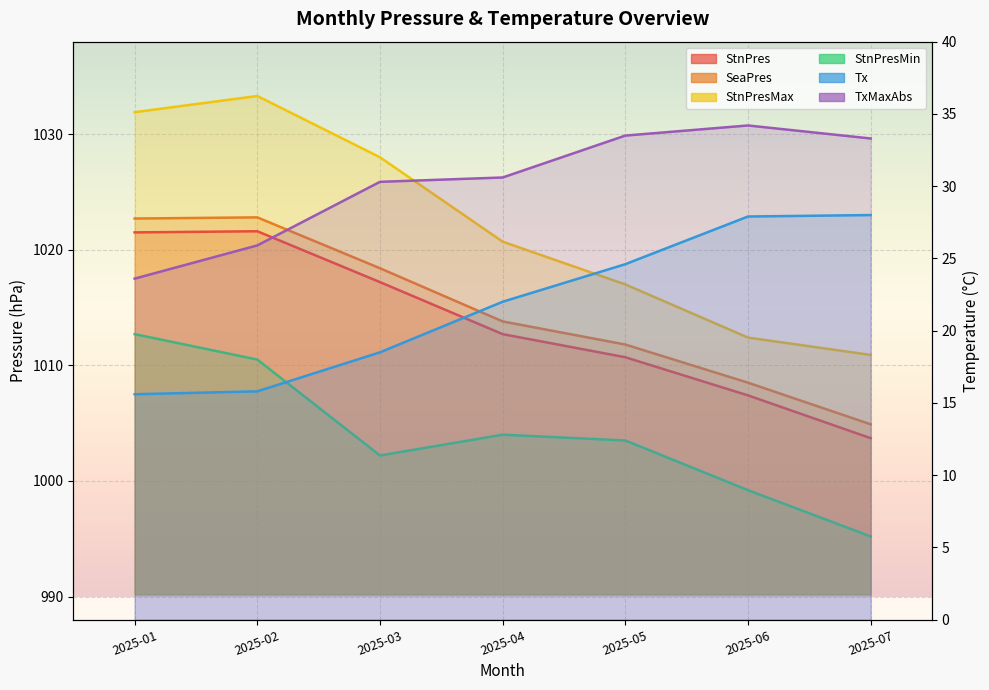

At 2025-02, list the series in order from smallest to largest.

Tx, TxMaxAbs, StnPresMin, StnPres, SeaPres, StnPresMax